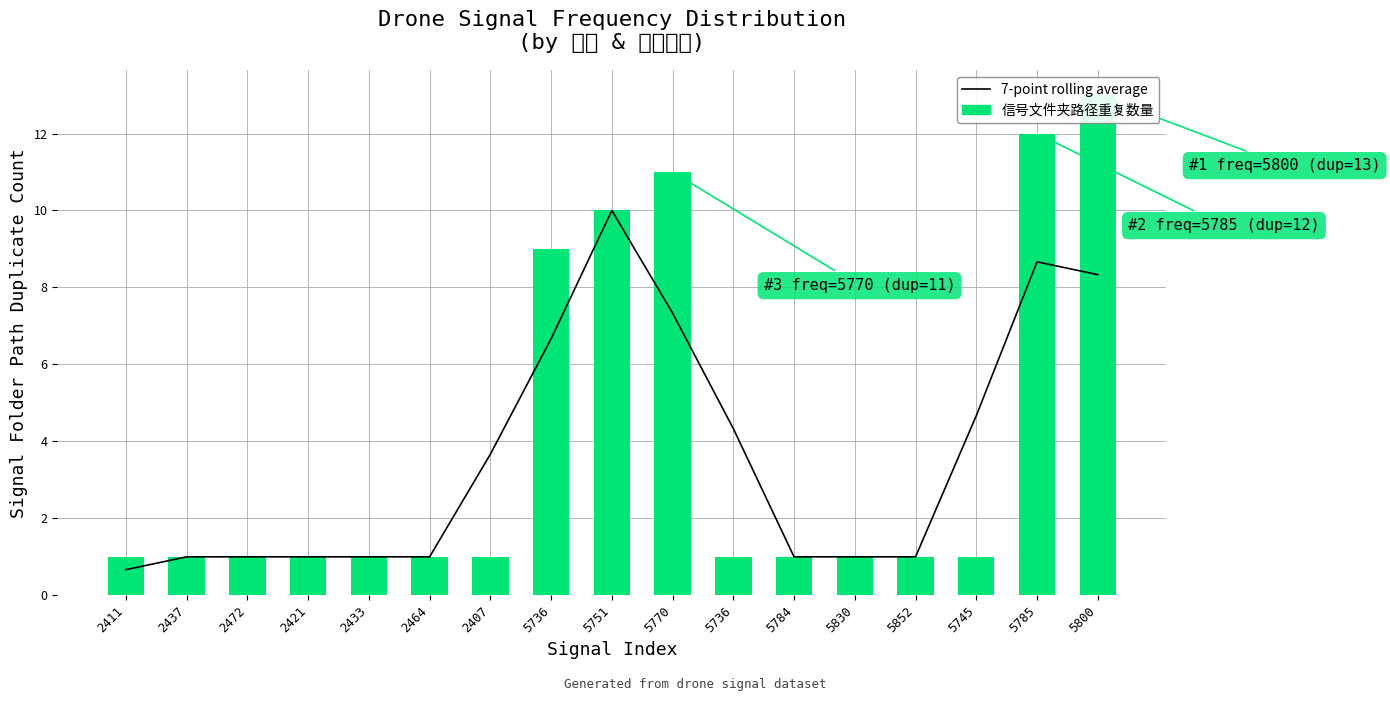

Where is 信号文件夹路径重复数量 nearest to the value 7?

5736